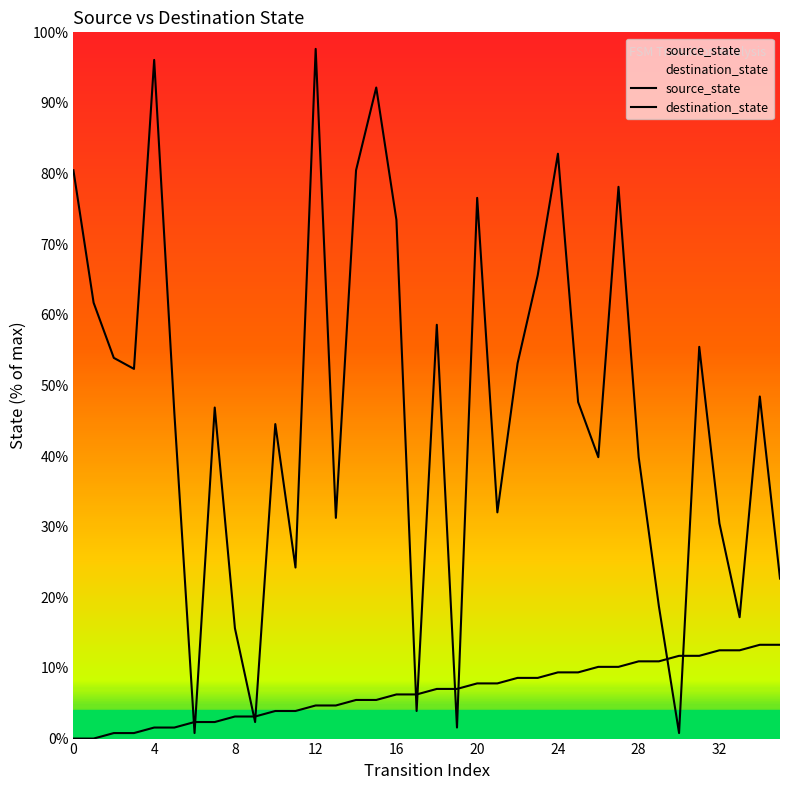

Which series changed the most between 9 and 23?

destination_state